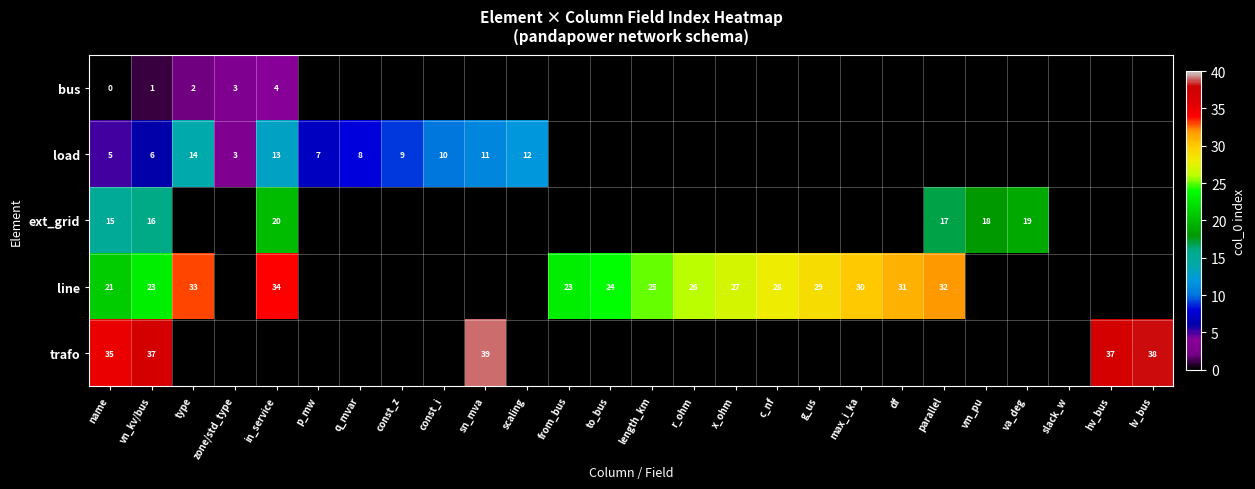

True or false: load has a value of 5 at name.

True